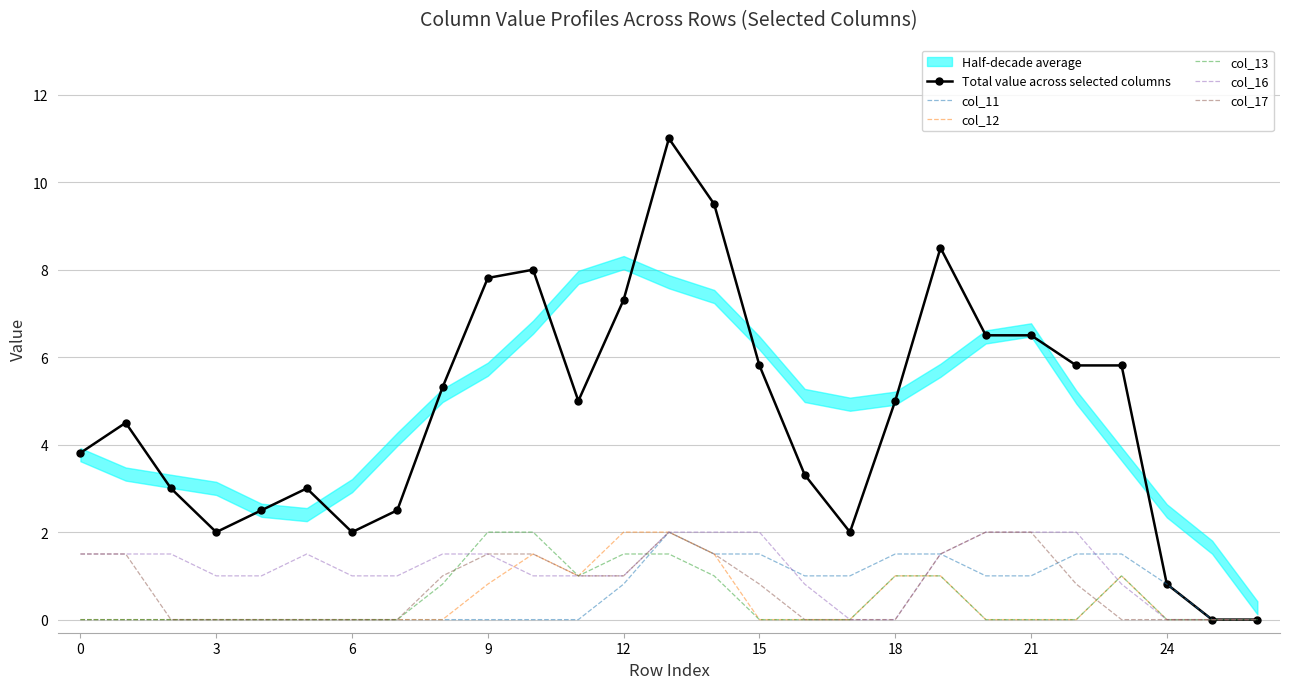

The col_11 series shows 0.7 at 26. True or false?

False